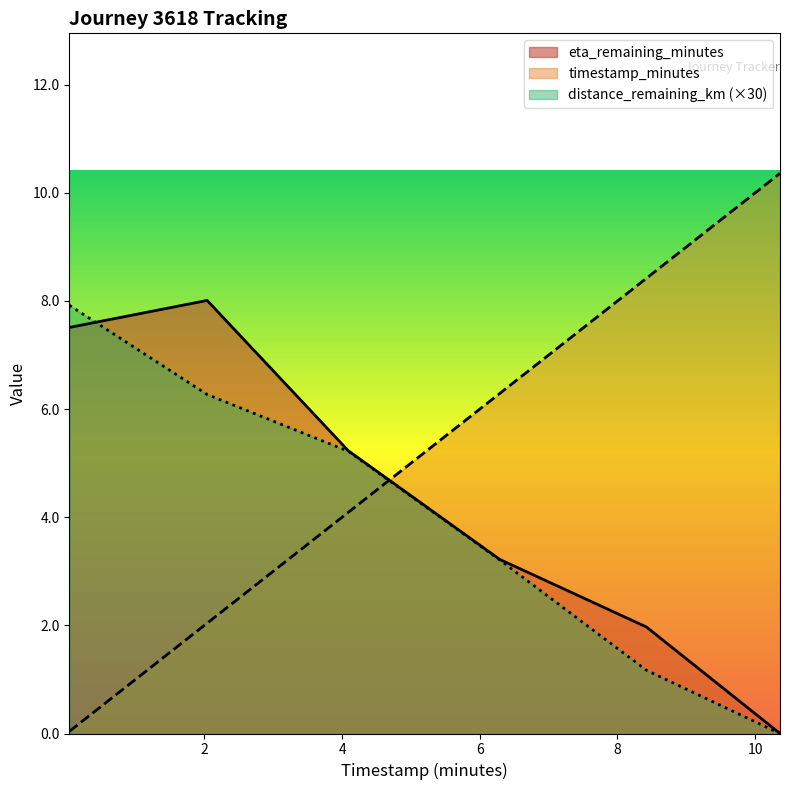

How many lines are shown in the chart?

3